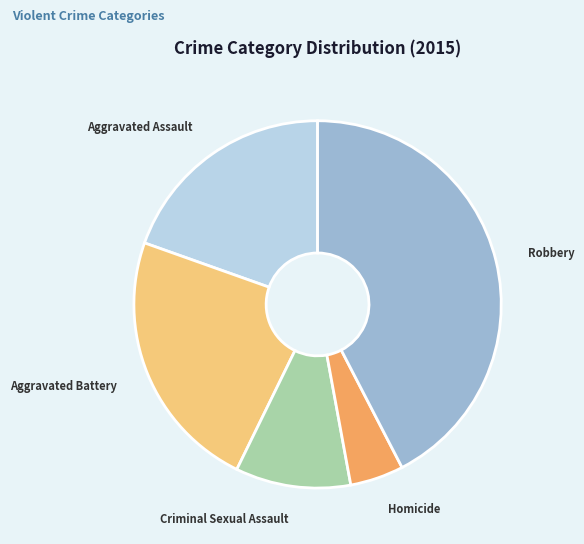

Rank the categories by value from lowest to highest.

Homicide, Criminal Sexual Assault, Aggravated Assault, Aggravated Battery, Robbery